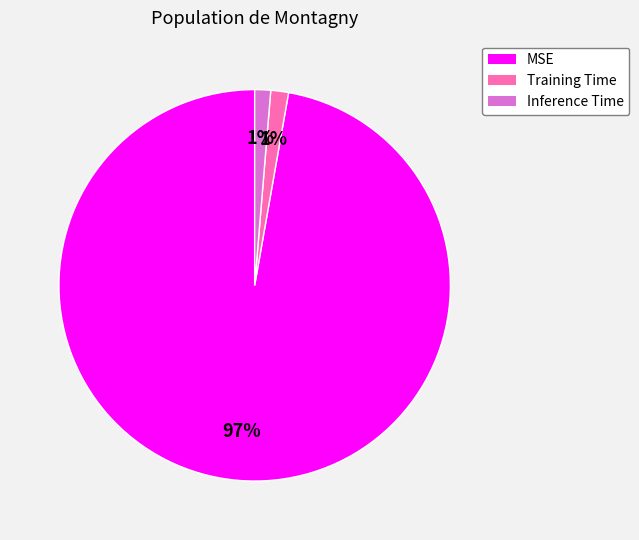

Is it true that Inference Time is 11% of the pie?

False